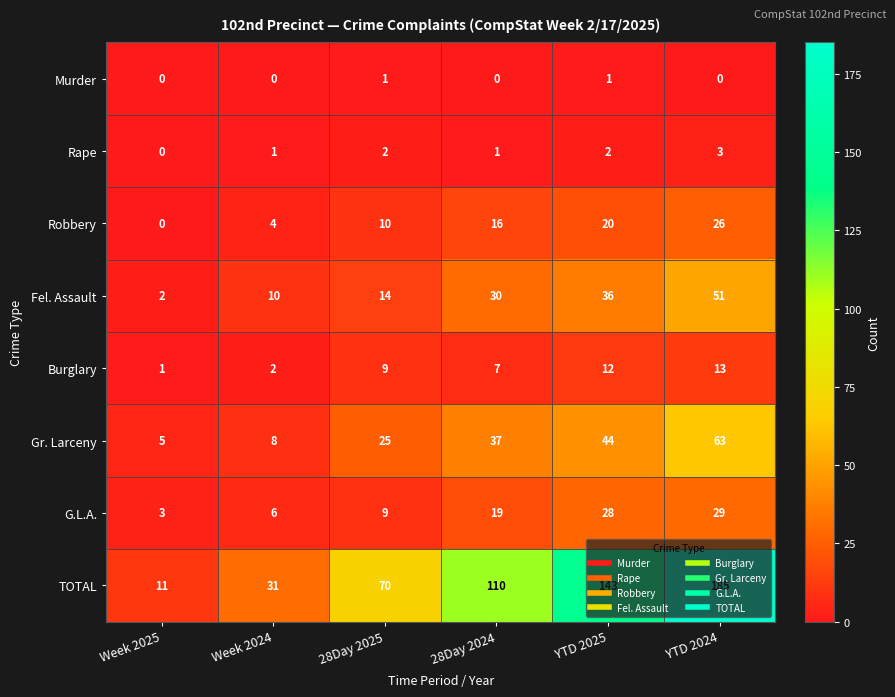

Is it true that Burglary equals 9 at 28Day 2025?

True